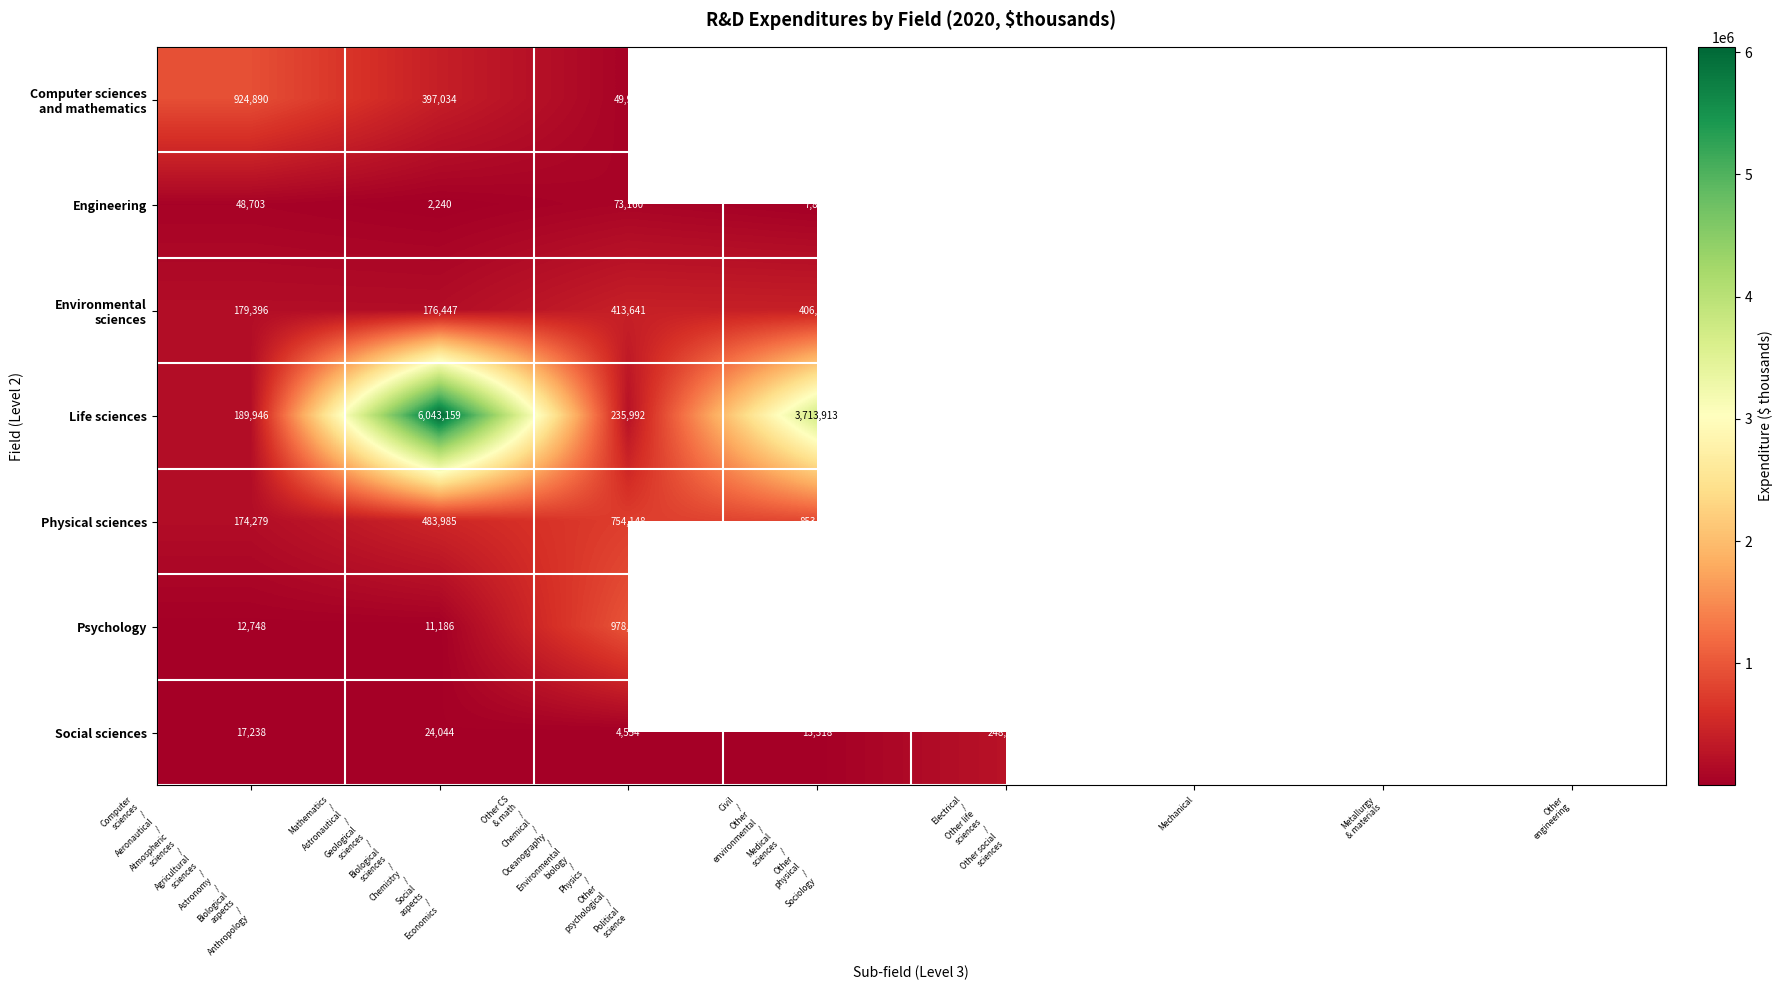

The value of Engineering at Mechanical is 36801. True or false?

False